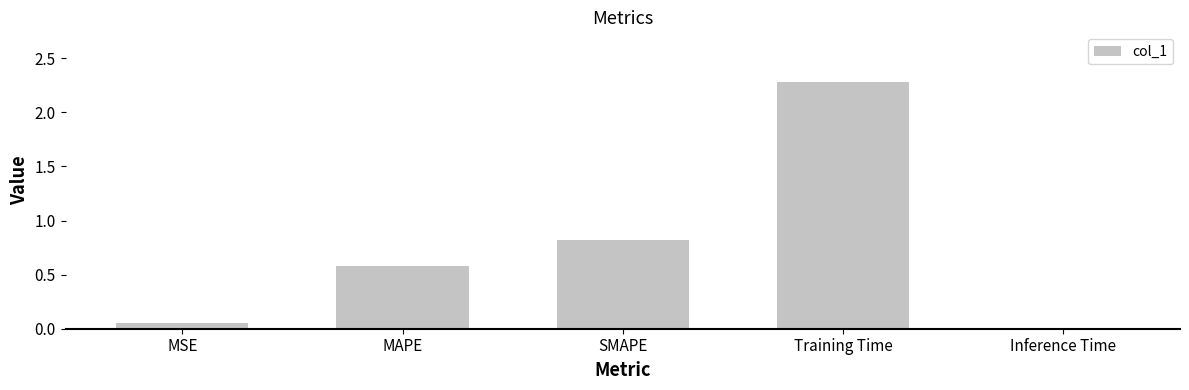

Is it true that the value at Training Time is 2.3?

True